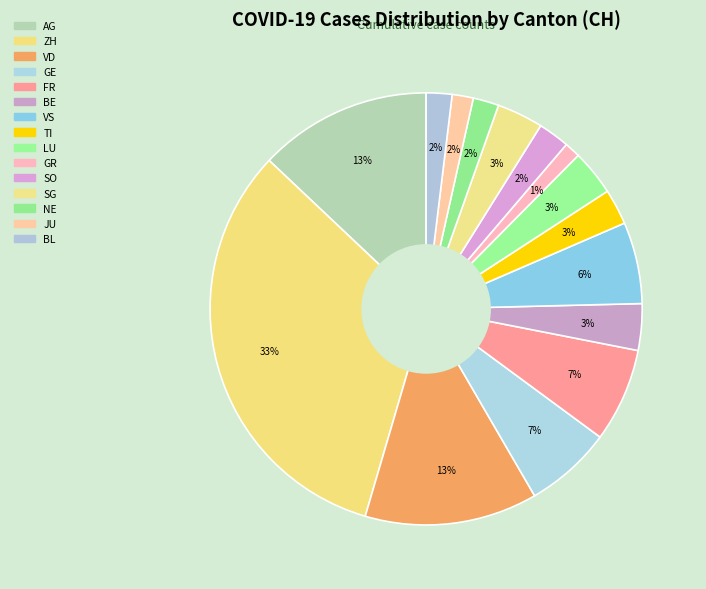

Is there any slice that represents more than half of the pie?

No